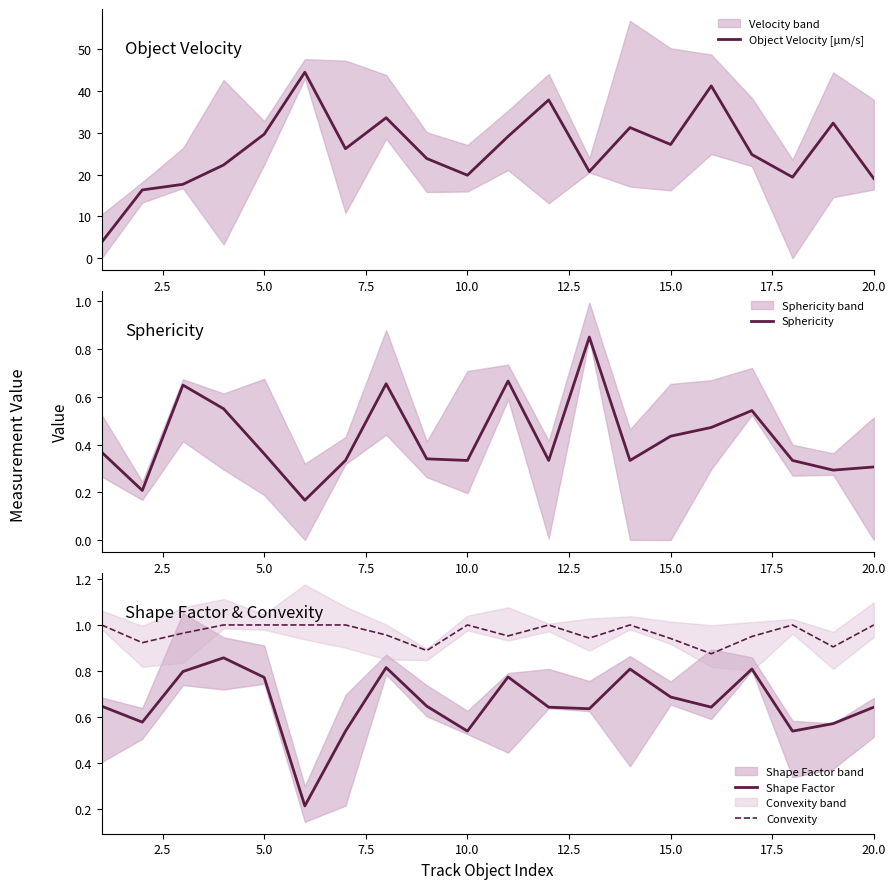

Is this an area chart (filled region under the line)?

No